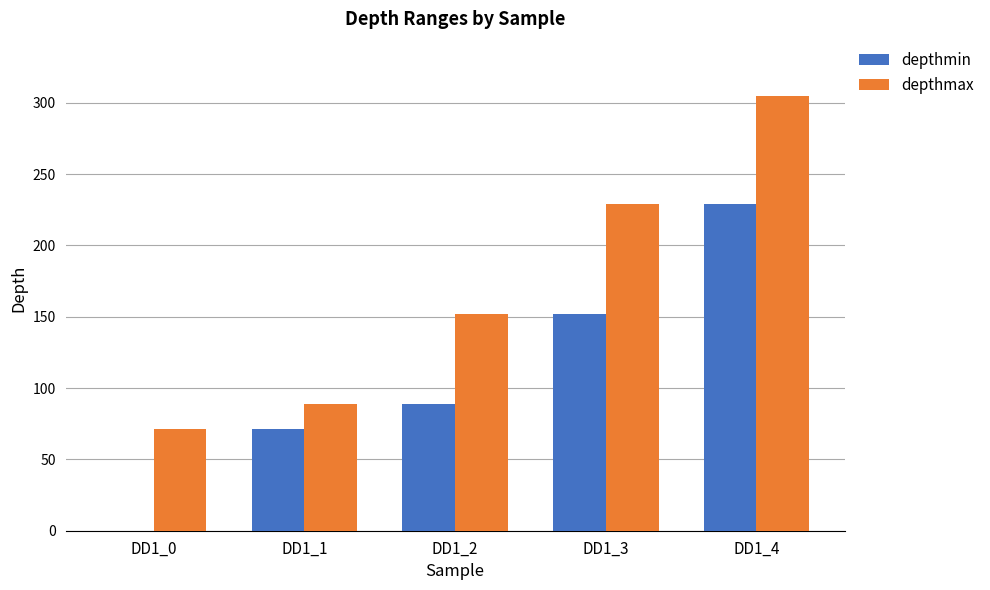

Is it true that depthmin equals 140 at DD1_4?

False